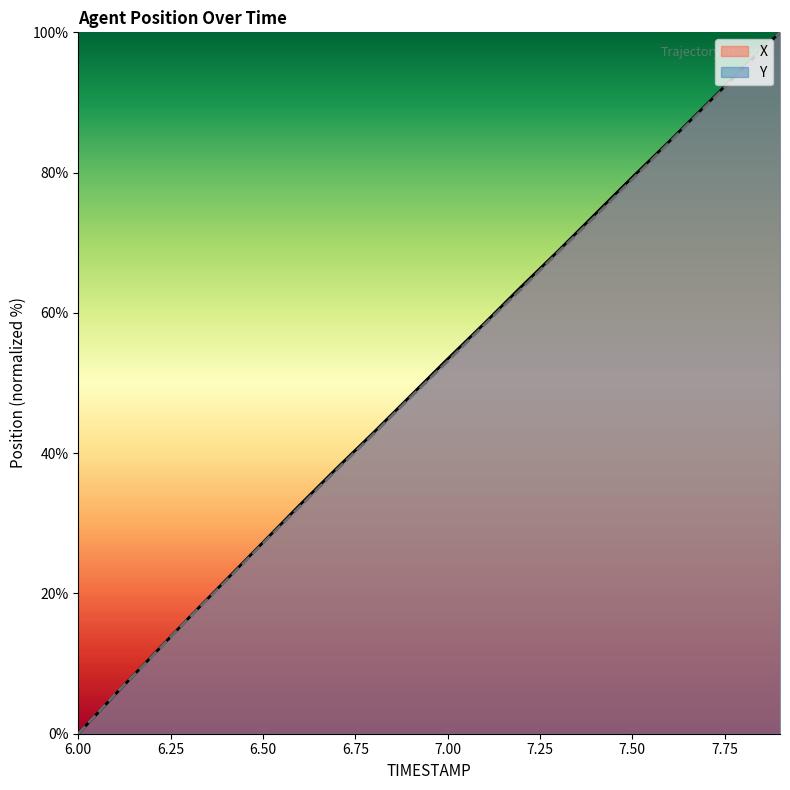

Reading right to left, what are all the values shown in this chart?

X: 7.9=100.0	7.8=94.9	7.7=89.7	7.6=84.4	7.5=79.3	7.4=74.1	7.3=68.9	7.2=63.8	7.1=58.5	7.0=53.4	6.9=48.2	6.8=43.0	6.7=37.9	6.6=32.6	6.5=27.3	6.4=21.9	6.3=16.6	6.2=11.1	6.1=5.6	6.0=0.0
Y: 7.9=100.0	7.8=94.8	7.7=89.5	7.6=84.3	7.5=79.0	7.4=73.8	7.3=68.7	7.2=63.4	7.1=58.3	7.0=53.1	6.9=48.0	6.8=42.7	6.7=37.6	6.6=32.4	6.5=27.2	6.4=21.8	6.3=16.5	6.2=11.0	6.1=5.6	6.0=0.0